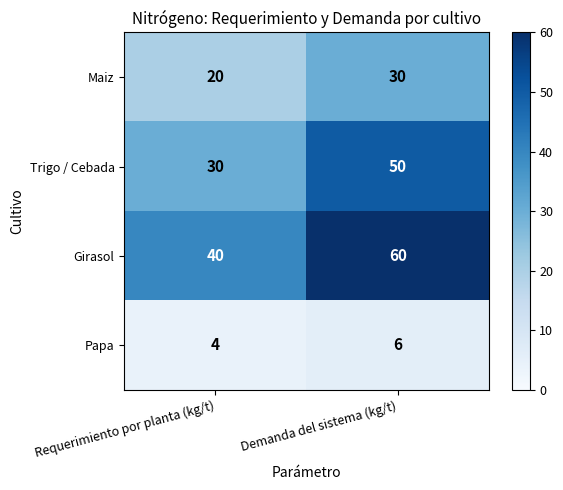

What is the maximum value shown in the chart?

60